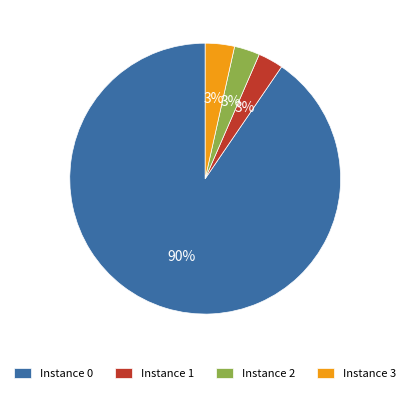

How many segments does this pie chart have?

4